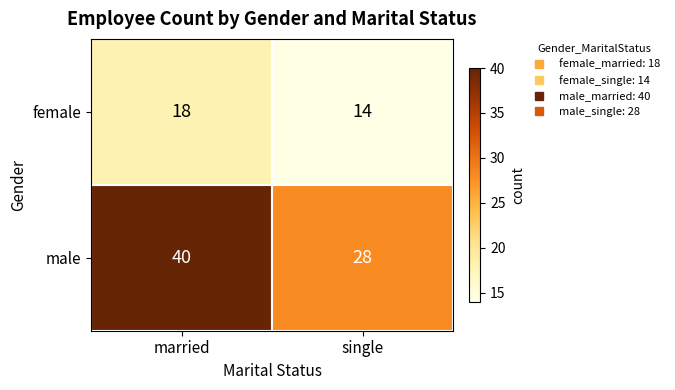

Which label corresponds to the smallest value in the chart?

single